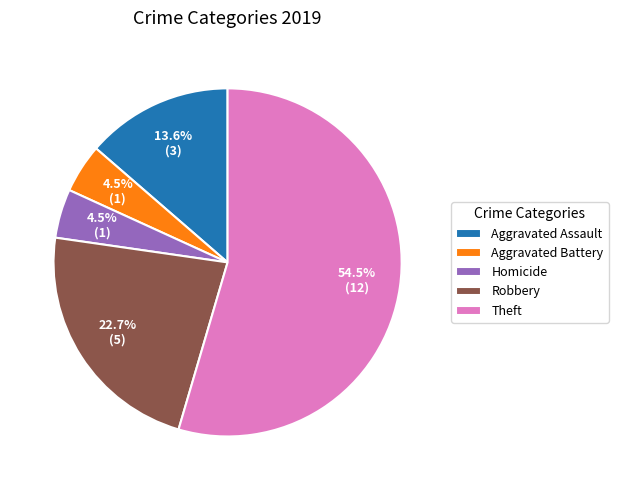

The Robbery slice represents 23% of the pie. True or false?

True